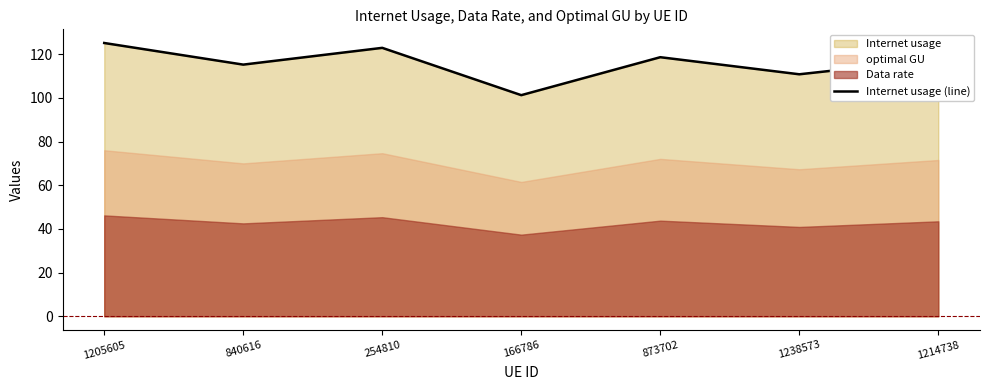

What position from the left is 166786?

4